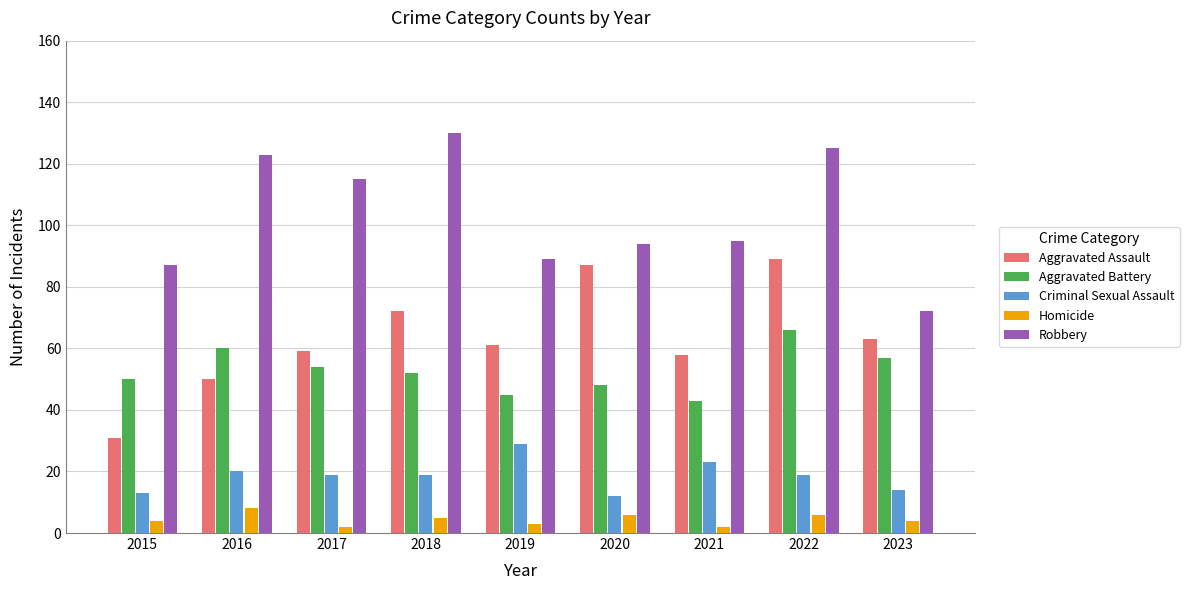

True or false: Aggravated Assault has a value of 59 at 2017.

True